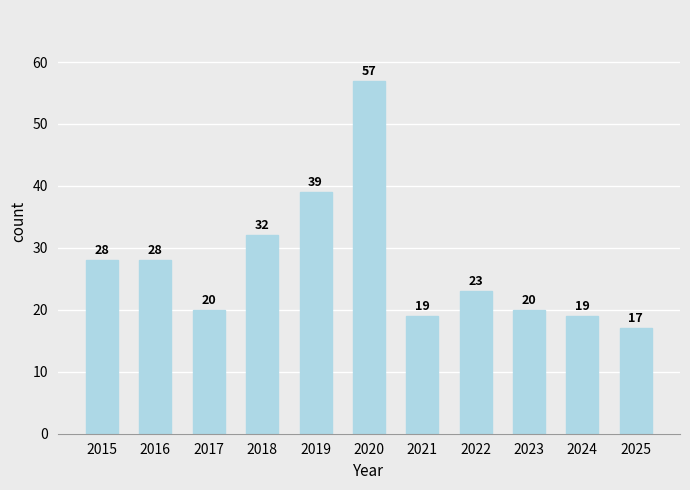

Reading left to right, transcribe all the data shown in this chart.

28	28	20	32	39	57	19	23	20	19	17